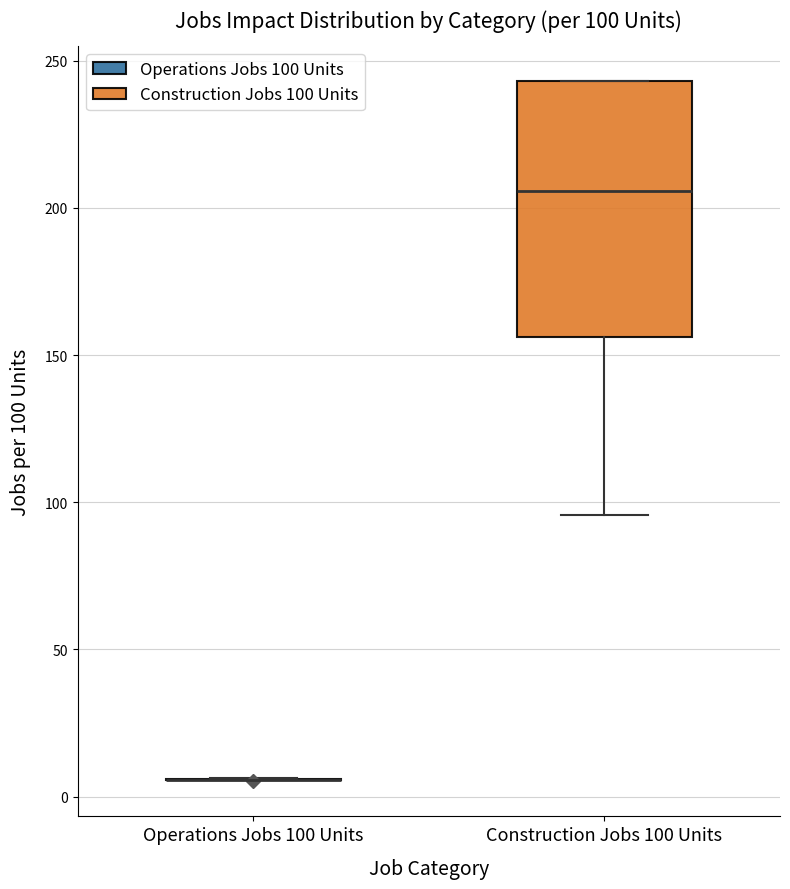

Which box is the tallest, from its lower edge to its upper edge?

Construction Jobs 100 Units